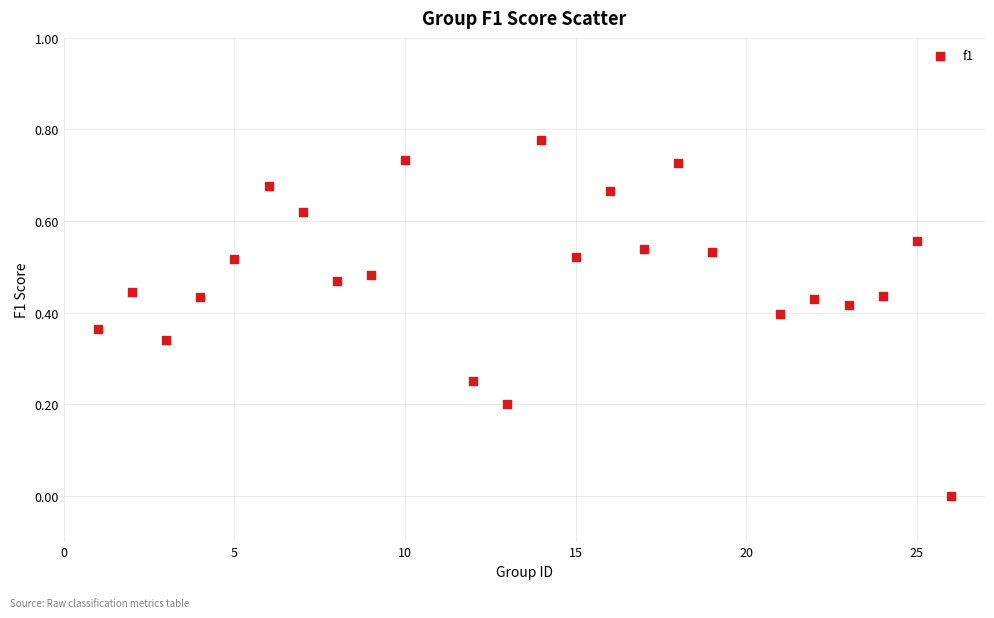

What is the range of X values (max minus min)?

25.0